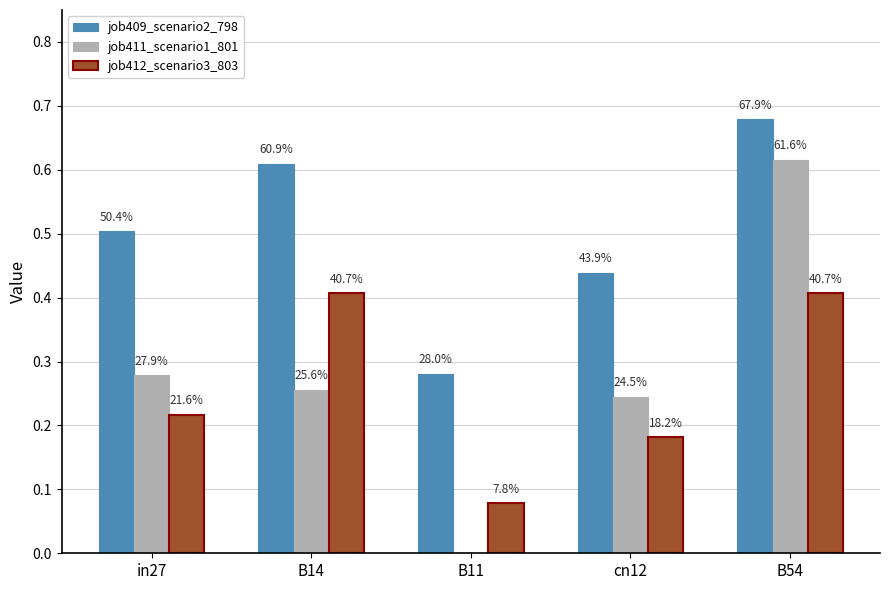

What are all the series names shown in the legend?

job409_scenario2_798, job411_scenario1_801, job412_scenario3_803